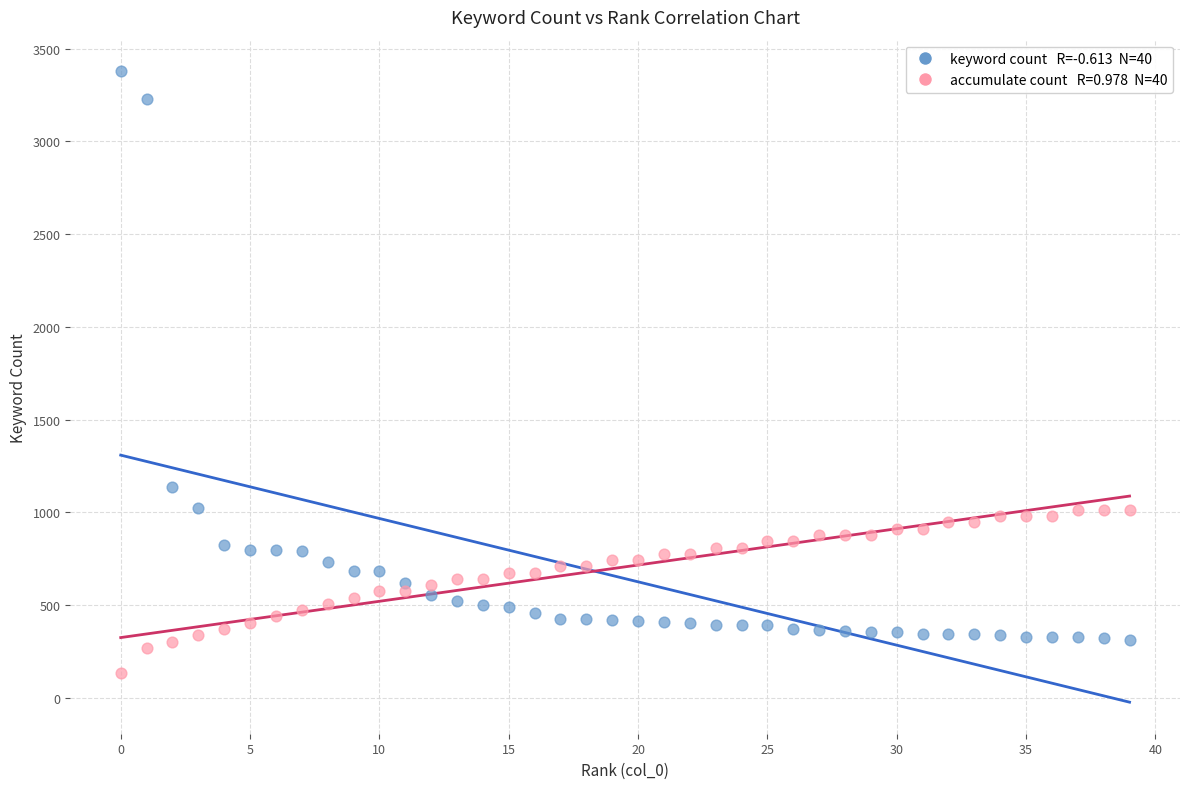

Across all data points, what is the range of Y values (max minus min)?

3242.9